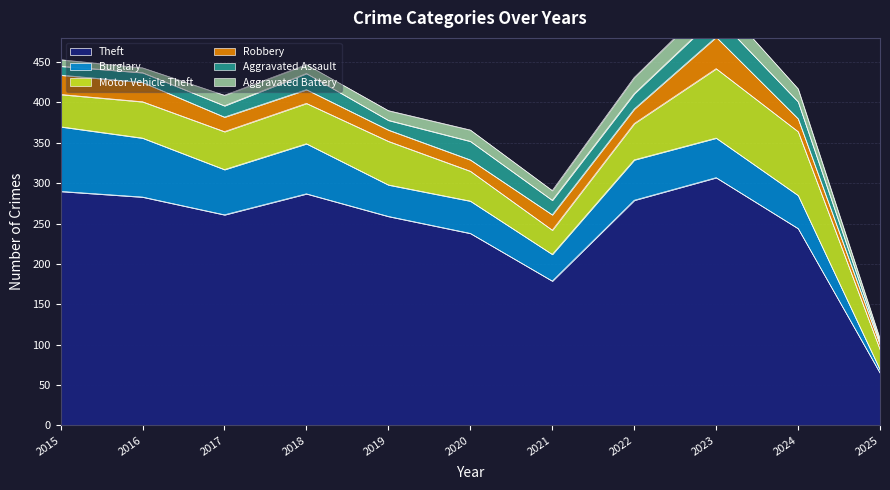

What is the sum of the Motor Vehicle Theft values at 2016 and 2020?

82